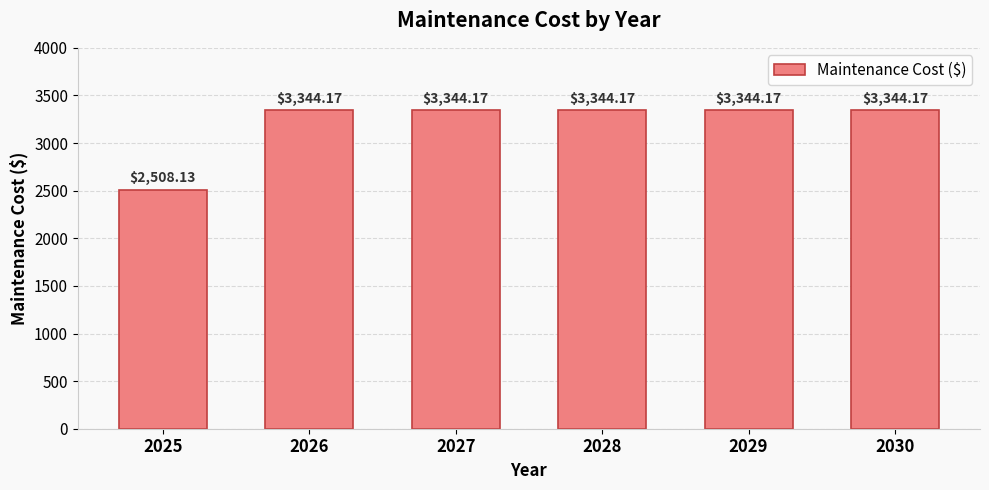

Approximately how many times larger is the value at 2025 compared to 2027?

0.8